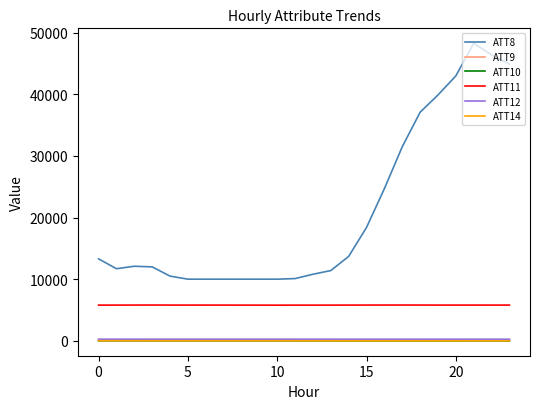

What is the greatest value displayed?

48300.0